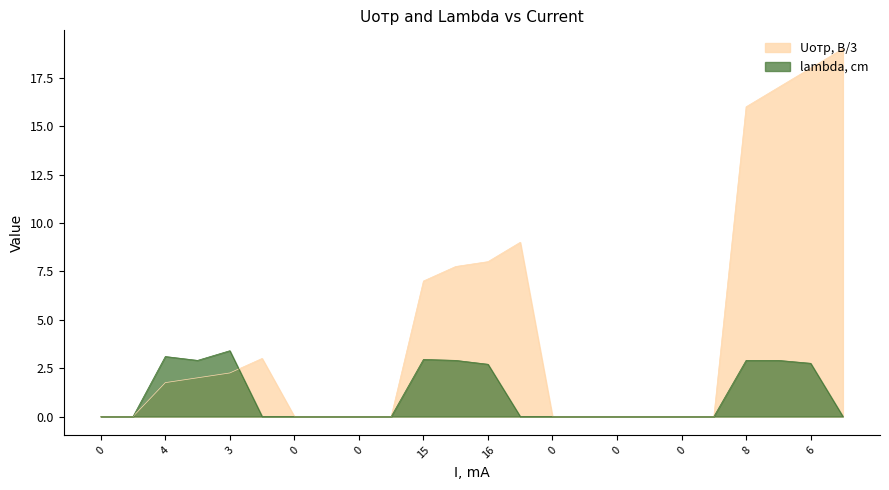

How many lines are shown in the chart?

2